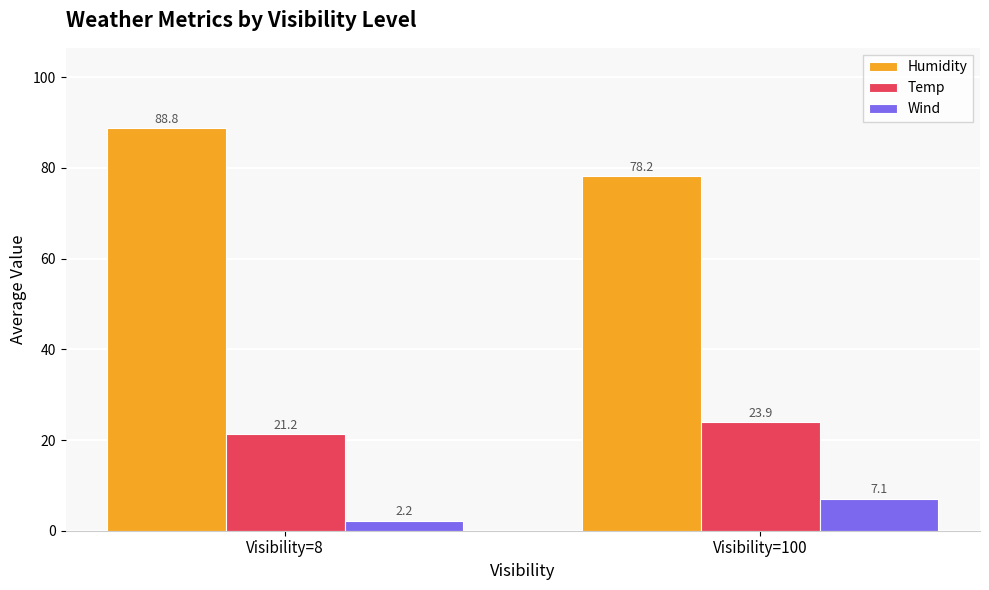

What is the greatest value displayed?

88.8